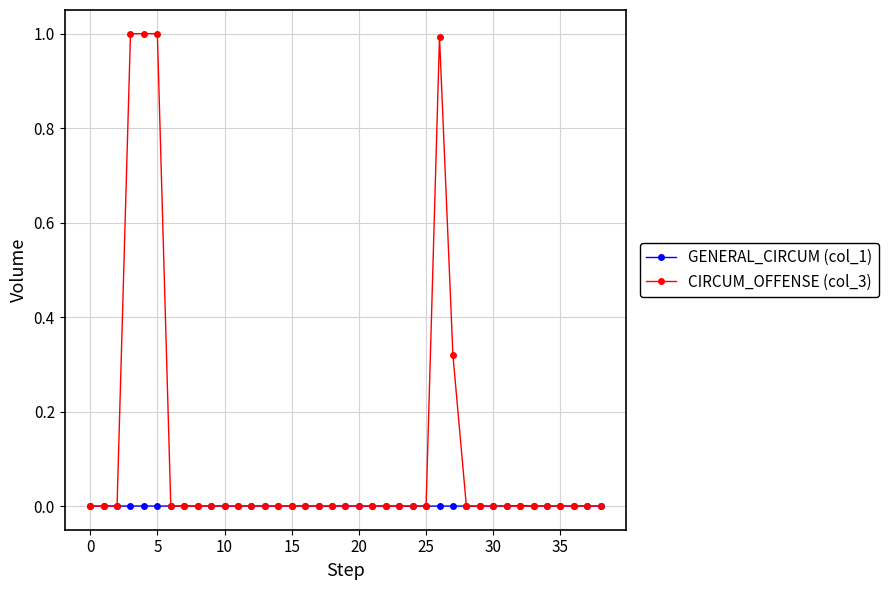

True or false: GENERAL_CIRCUM (col_1) has more than 1 interior local peaks.

True